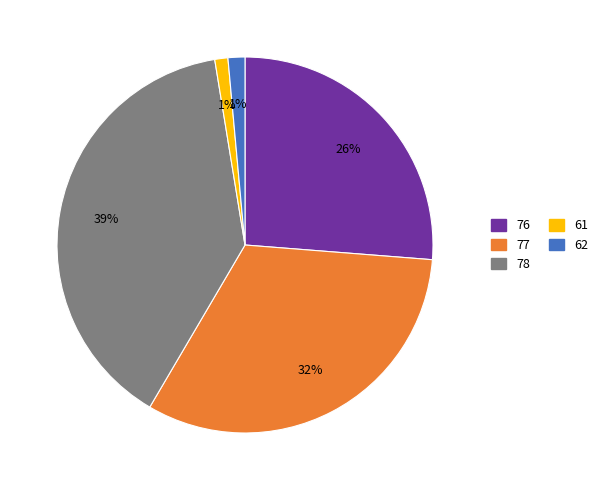

Combined, do 62 and 78 account for over 50%?

No